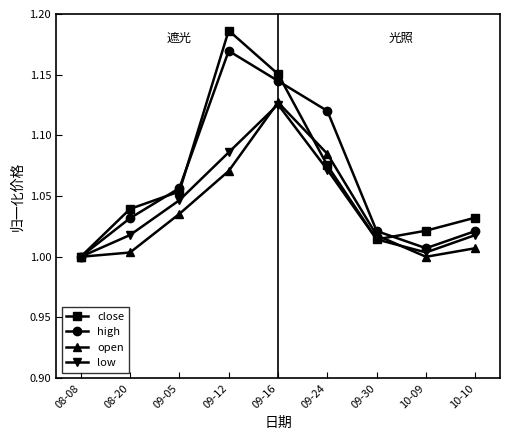

What is the label of the 6th point from the left?

09-24